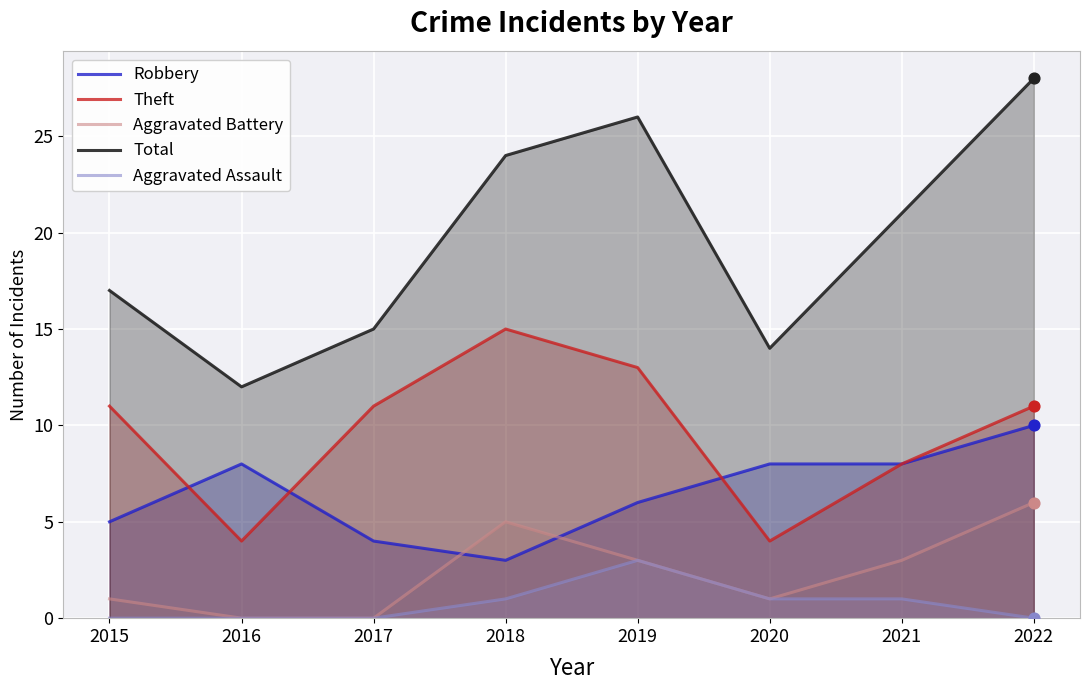

At which category is the sum across all series the highest?

2022